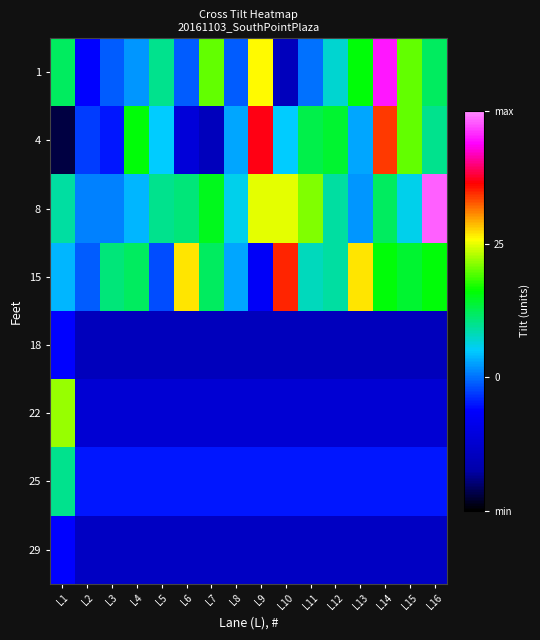

Reading left to right, extract all data points from this chart.

1: L1=12	L2=-6	L3=-1	L4=2	L5=10	L6=-1	L7=20	L8=-1	L9=26	L10=-15	L11=0	L12=7	L13=16	L14=45	L15=20	L16=12
4: L1=-22	L2=-3	L3=-5	L4=16	L5=5	L6=-11	L7=-15	L8=3	L9=37	L10=5	L11=13	L12=14	L13=3	L14=34	L15=20	L16=10
8: L1=9	L2=1	L3=1	L4=4	L5=10	L6=11	L7=15	L8=6	L9=25	L10=25	L11=21	L12=9	L13=2	L14=12	L15=6	L16=48
15: L1=4	L2=-1	L3=11	L4=12	L5=-2	L6=27	L7=12	L8=3	L9=-7	L10=35	L11=8	L12=9	L13=27	L14=16	L15=14	L16=16
18: L1=-6	L2=-15	L3=-15	L4=-15	L5=-15	L6=-15	L7=-15	L8=-15	L9=-15	L10=-15	L11=-15	L12=-15	L13=-15	L14=-15	L15=-15	L16=-15
22: L1=22	L2=-12	L3=-12	L4=-12	L5=-12	L6=-12	L7=-12	L8=-12	L9=-12	L10=-12	L11=-12	L12=-12	L13=-12	L14=-12	L15=-12	L16=-12
25: L1=10	L2=-5	L3=-5	L4=-5	L5=-5	L6=-5	L7=-5	L8=-5	L9=-5	L10=-5	L11=-5	L12=-5	L13=-5	L14=-5	L15=-5	L16=-5
29: L1=-6	L2=-14	L3=-14	L4=-14	L5=-14	L6=-14	L7=-14	L8=-14	L9=-14	L10=-14	L11=-14	L12=-14	L13=-14	L14=-14	L15=-14	L16=-14